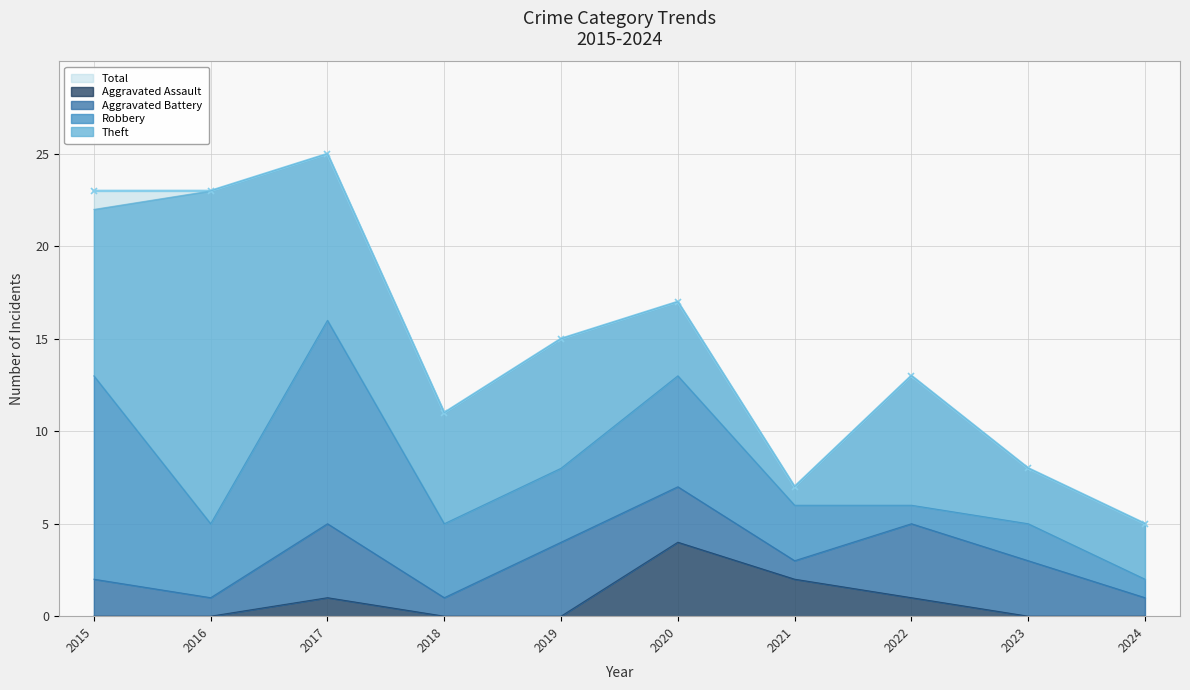

True or false: Theft has more than 0 points higher than both neighbors.

True